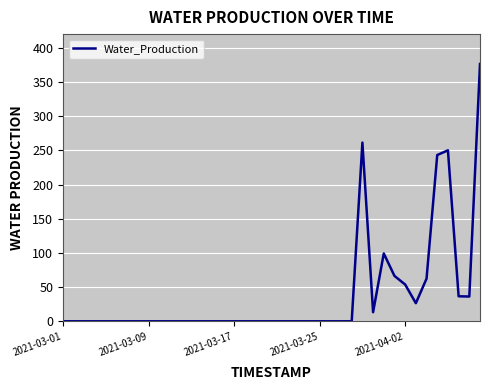

What is the maximum value shown in the chart?

376.3